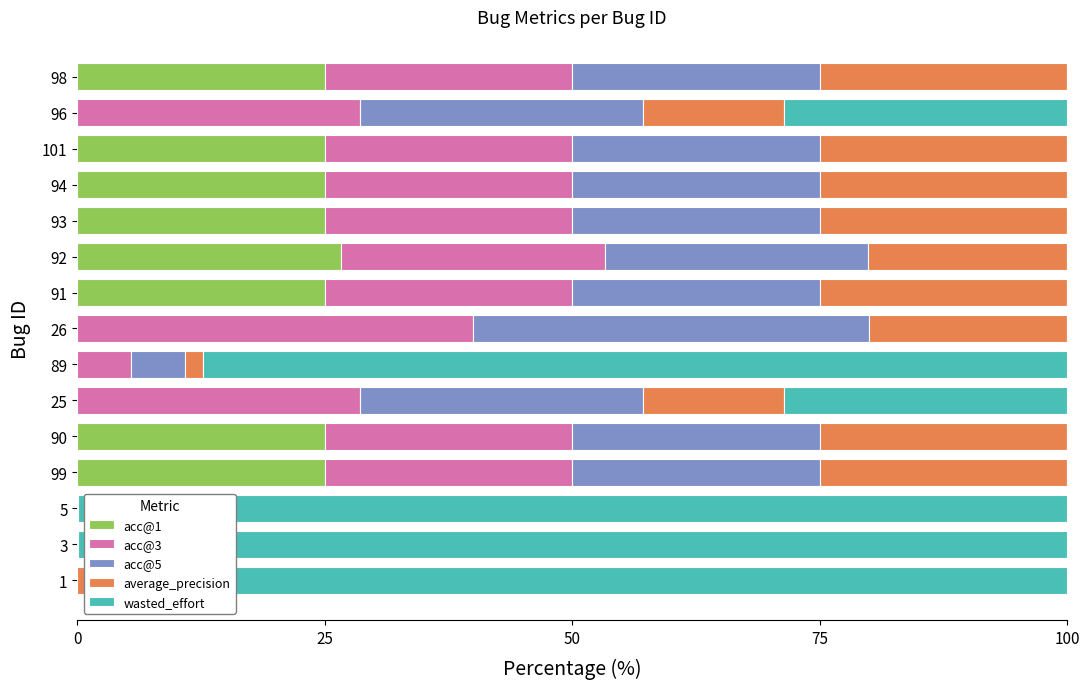

What is the total value across all series at 96?

100.0